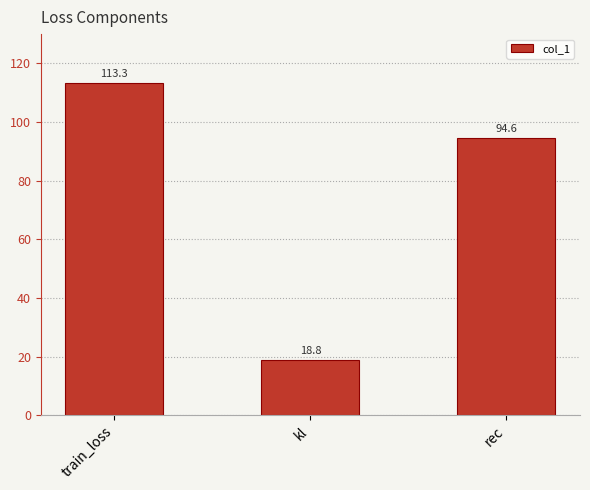

Reading left to right, extract all data points from this chart.

113.3	18.8	94.6